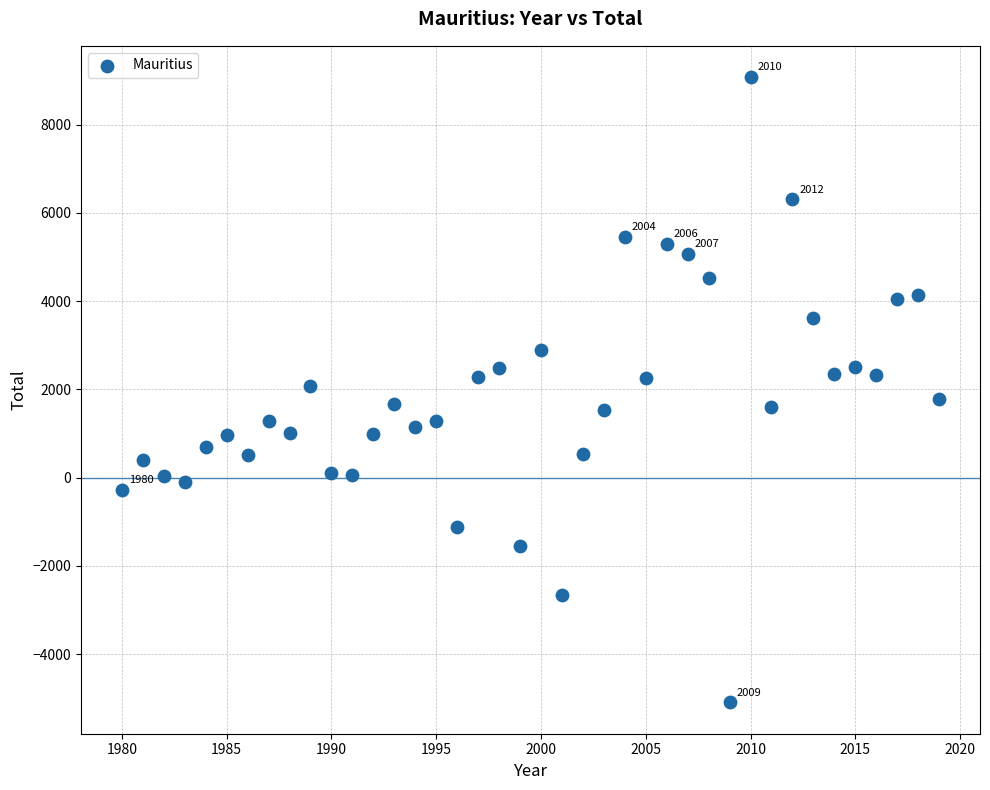

What is the range of X values (max minus min)?

39.0